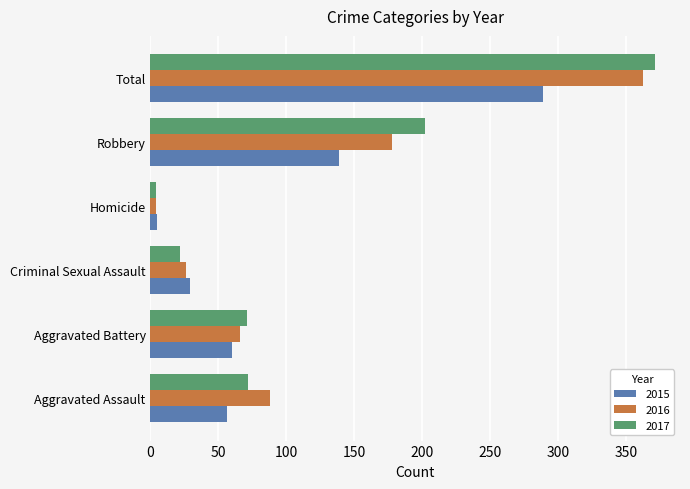

What is the sum of all 2016 values?

724